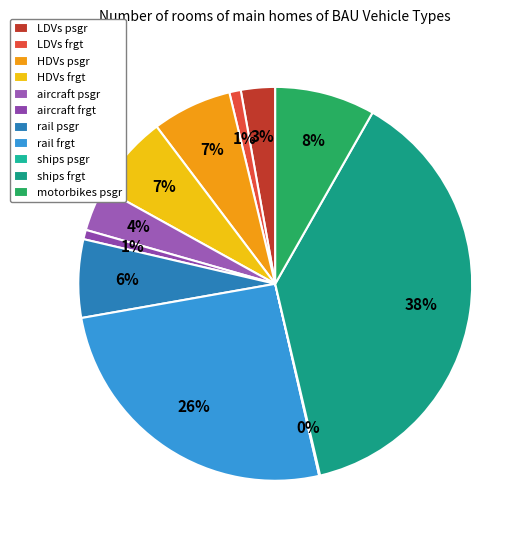

How many slices are in this pie chart?

11